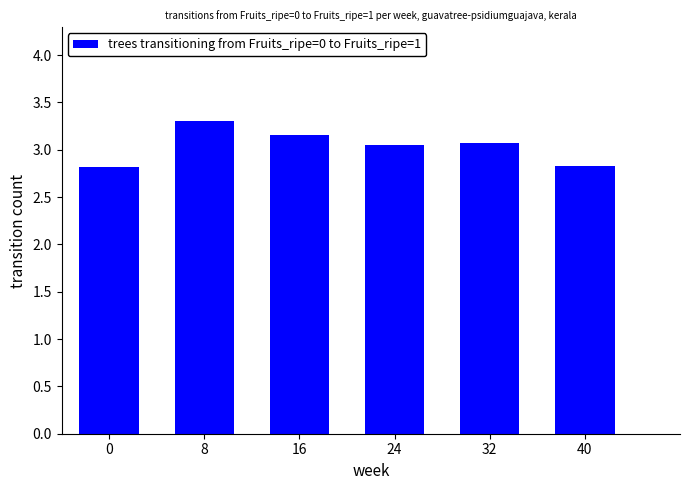

What is the difference between the second highest and minimum values?

0.3